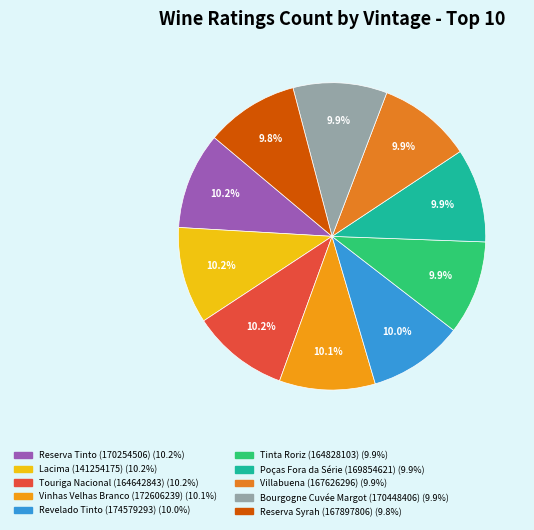

Do Lacima (141254175) and Villabuena (167626296) together represent more than half of the pie?

No